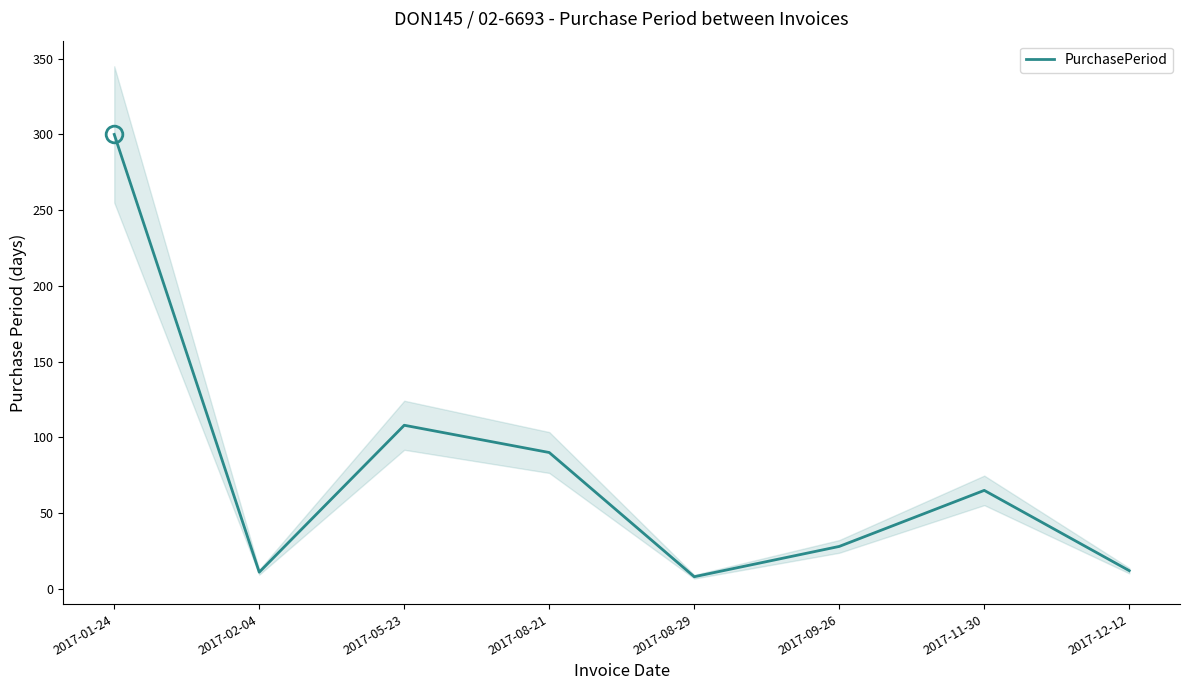

At which label does the data first exceed 65?

2017-01-24